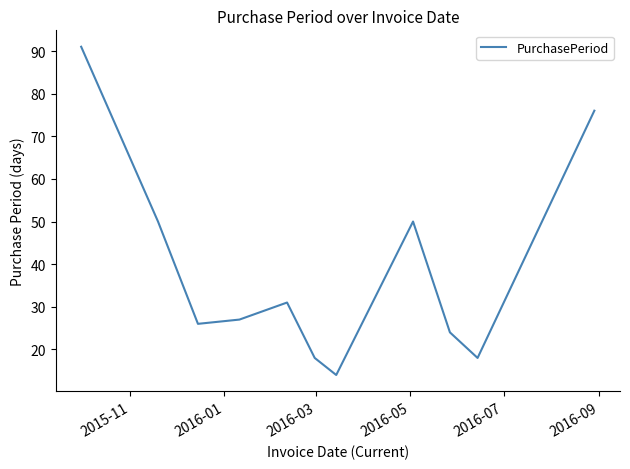

Reading left to right, what are all the values shown in this chart?

91	50	26	27	31	18	14	50	24	18	76